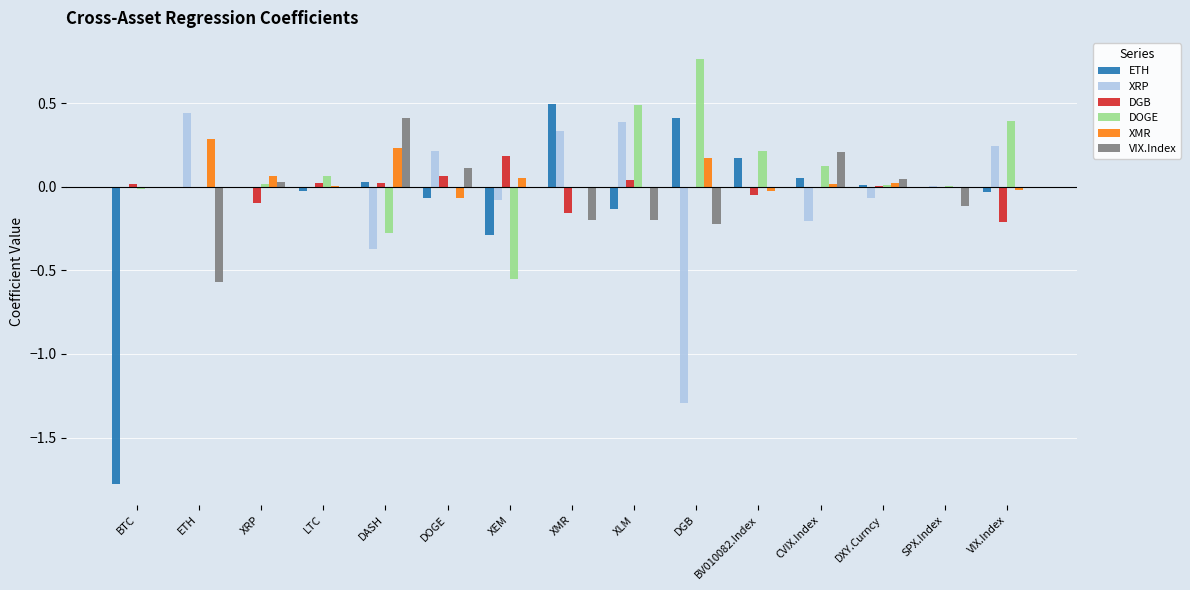

Between DOGE and CVIX.Index, which series saw the biggest shift?

XRP